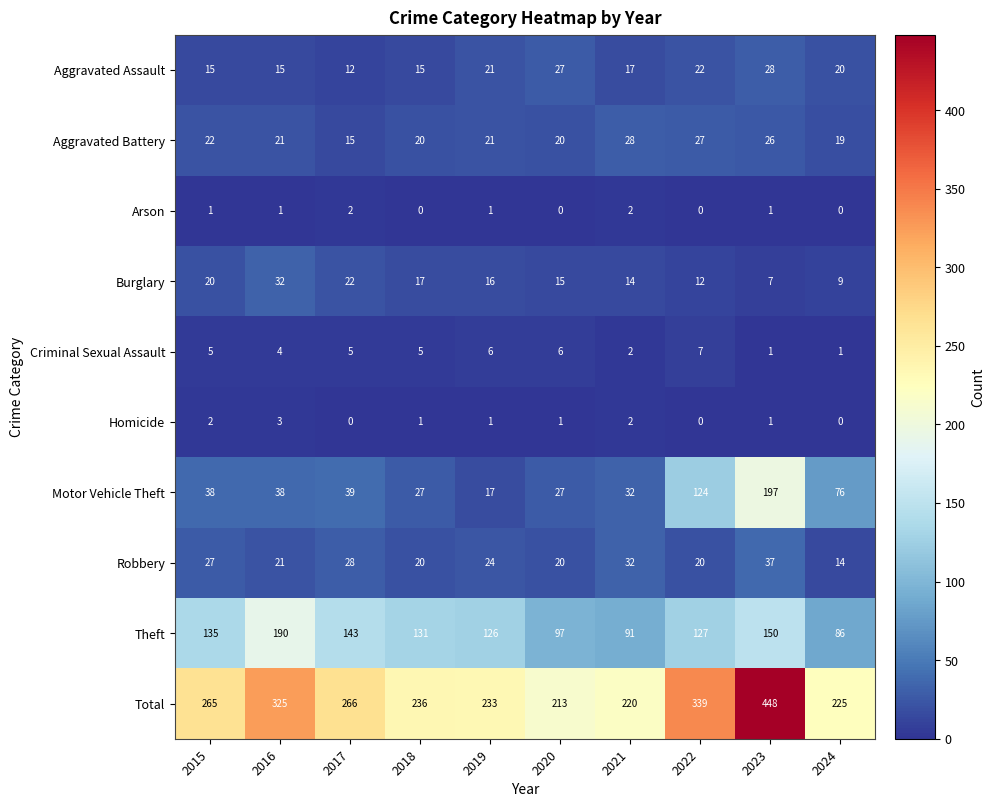

Count the Homicide values in the range 0 to 2.

9